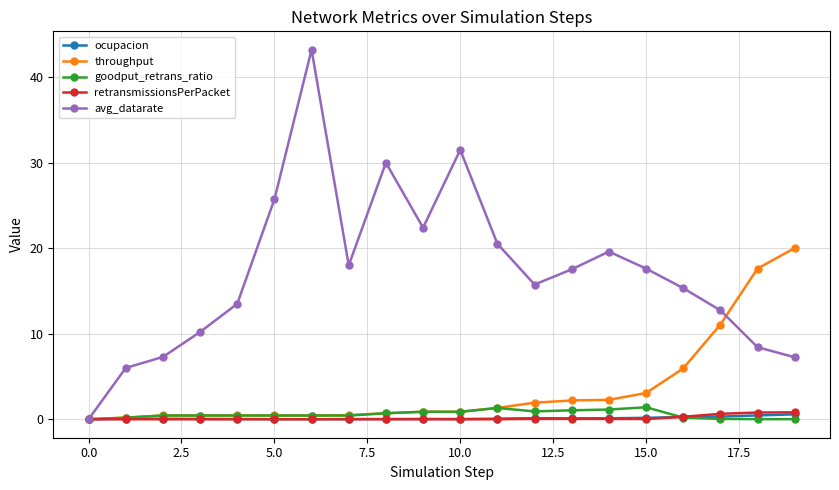

What is the greatest value displayed?

43.2